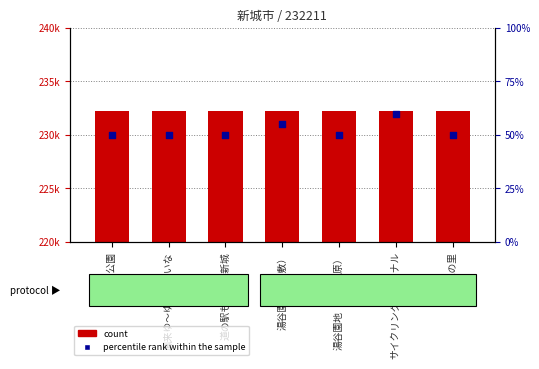

Which series has the largest total across all categories?

count